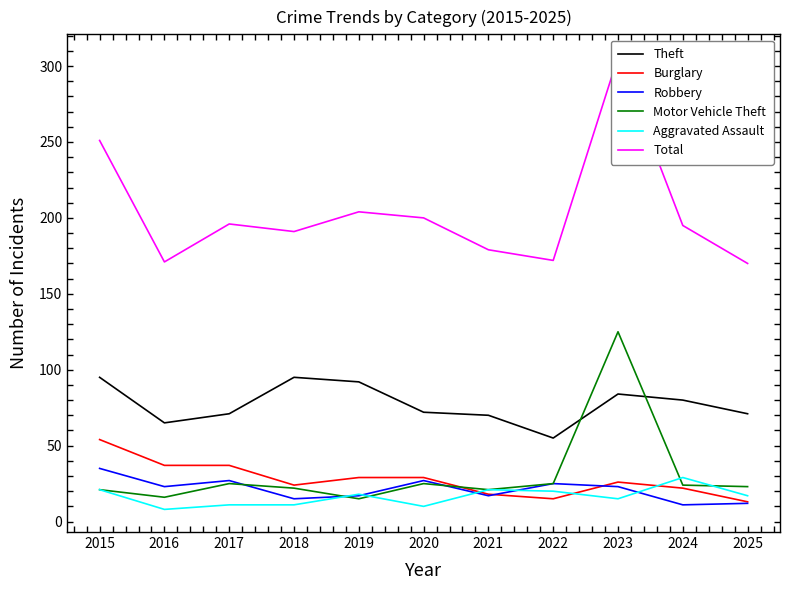

Is the value of Burglary at 2019 greater than the value of Robbery at 2019?

Yes